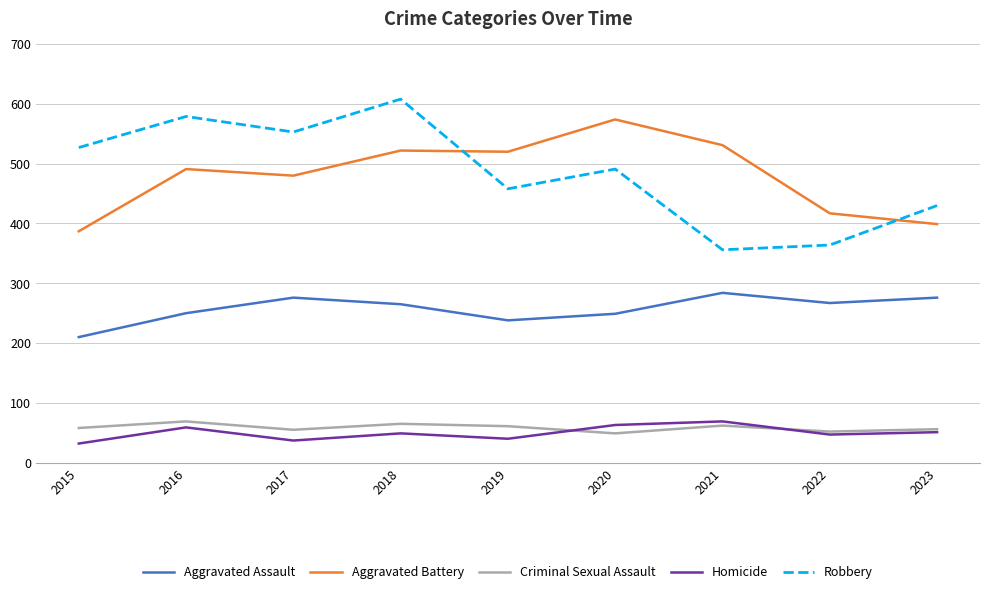

Read the Aggravated Battery value at 2021.

531